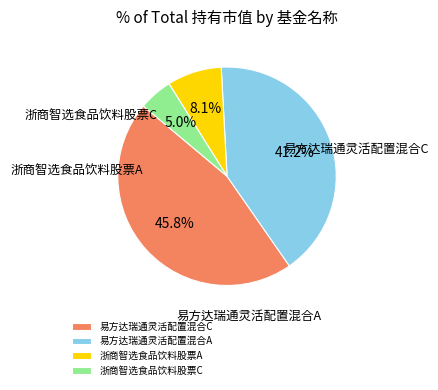

Is 易方达瑞通灵活配置混合A the majority of the pie?

No